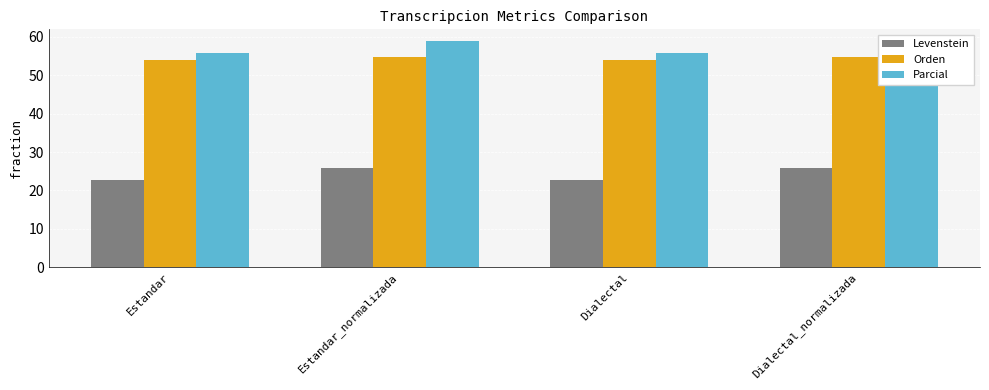

Rank the categories by Parcial value from lowest to highest.

Estandar, Dialectal, Estandar_normalizada, Dialectal_normalizada